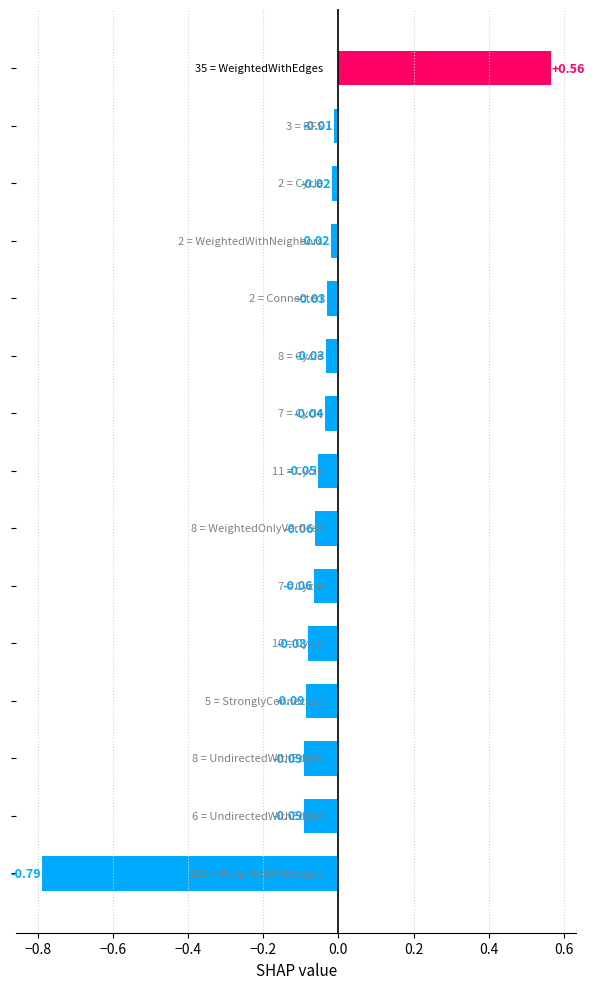

What is the difference between the second highest and second lowest values?

0.1